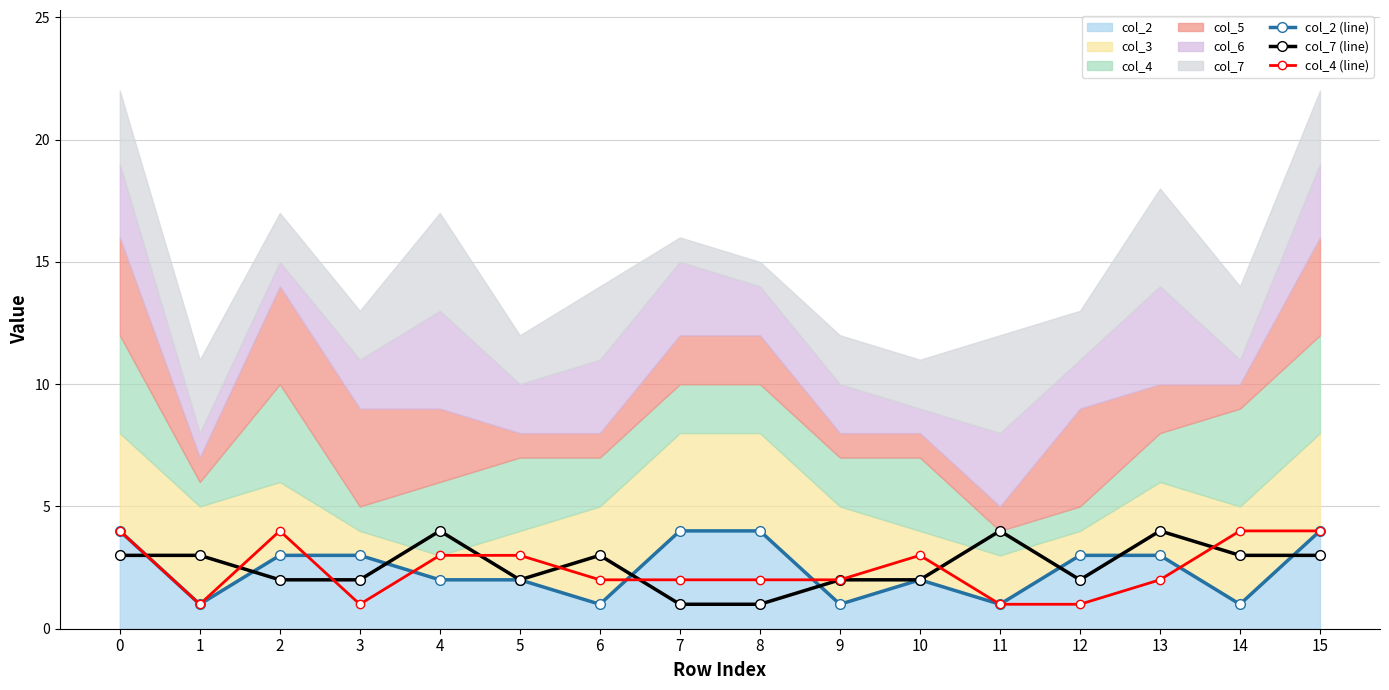

True or false: col_7 (line) and col_2 (line) cross at least once.

True